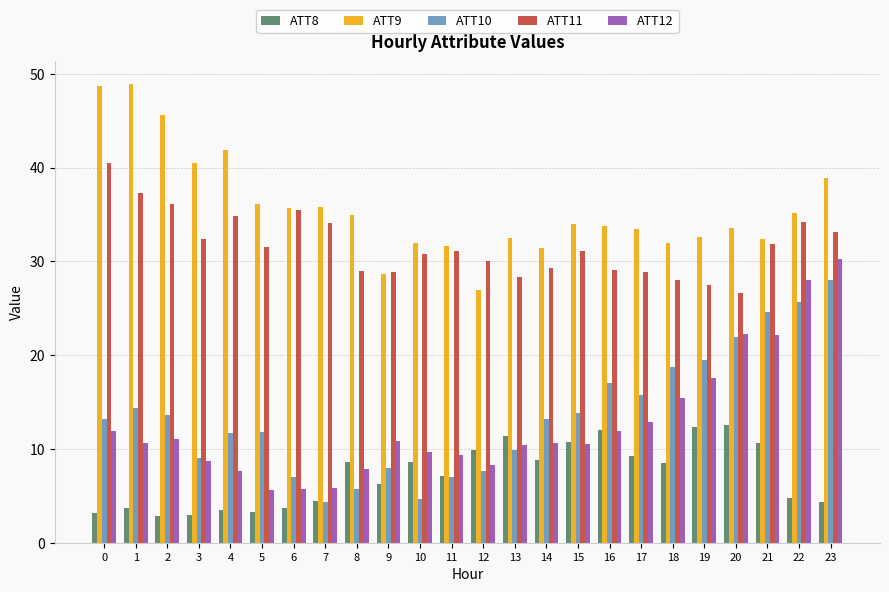

Is the value of ATT10 at 3 greater than the value of ATT12 at 8?

Yes